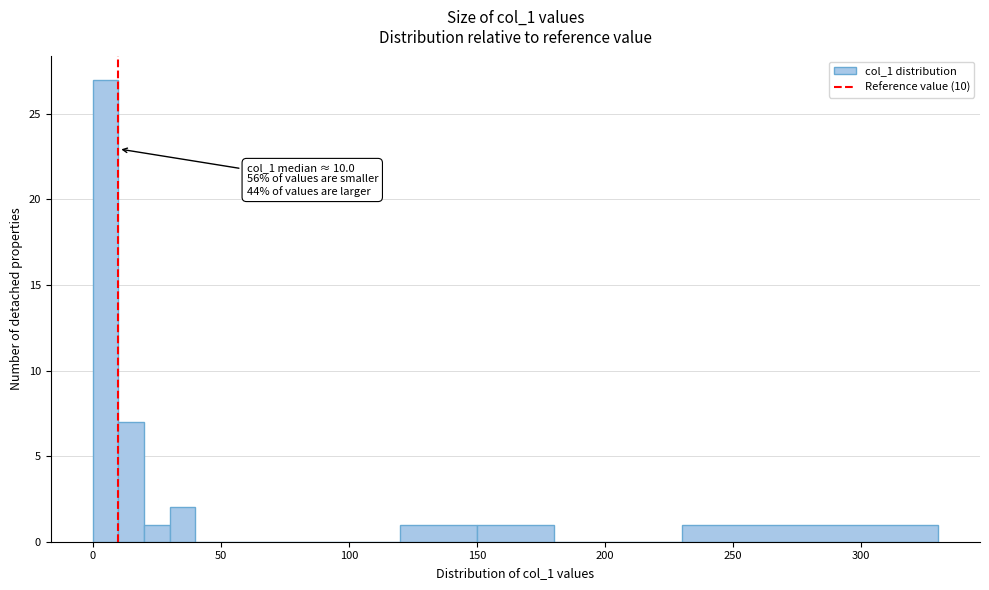

Read against the x-axis, roughly where is the centre of the tallest bar?

5